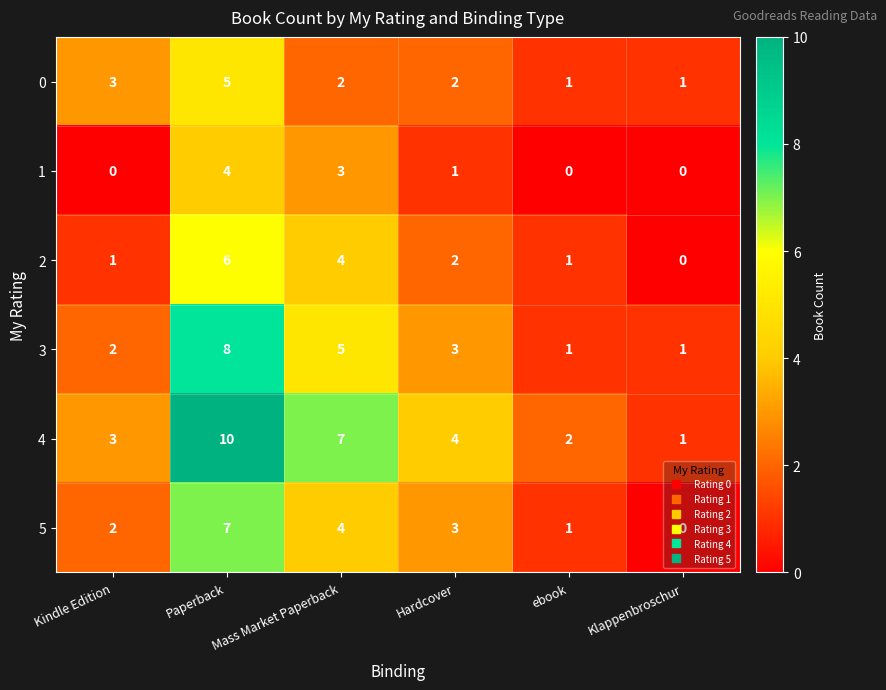

Which series has the largest total across all categories?

4